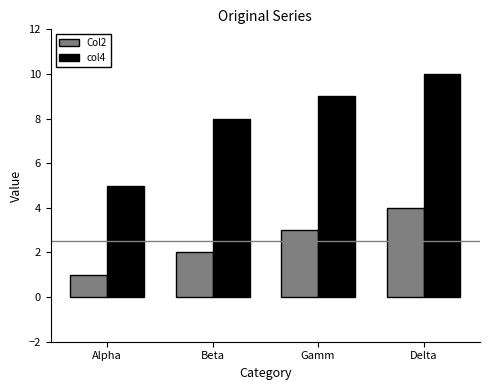

How many values in the col4 series are below 9?

2